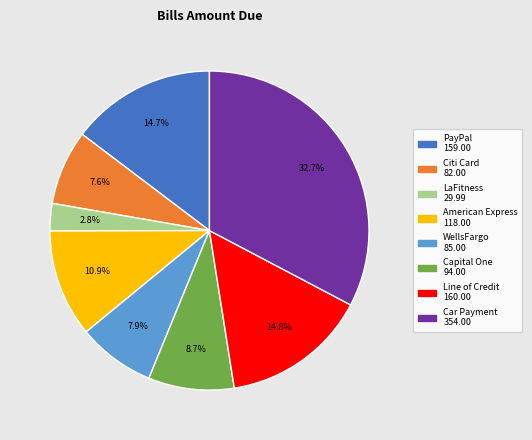

The Capital One slice represents 9% of the pie. True or false?

True